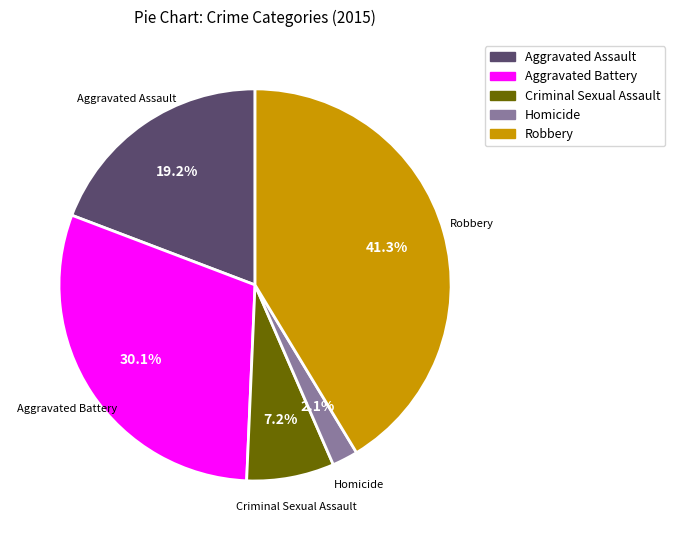

Combined, what portion of the pie is Aggravated Battery and Homicide?

32.2%